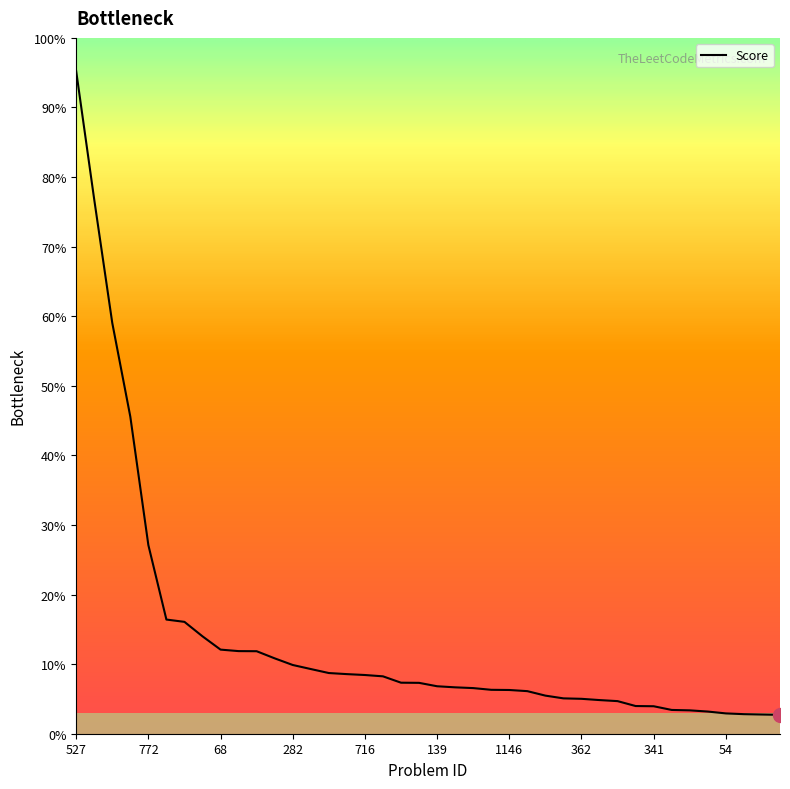

List the labels in order of value, smallest first.

557, 76, 653, 54, 340, 415, 42, 341, 295, 127, 310, 362, 200, 311, 460, 1146, 253, 79, 480, 139, 658, 1031, 56, 716, 642, 733, 986, 282, 839, 212, 305, 68, 632, 224, 332, 772, 146, 317, 296, 527